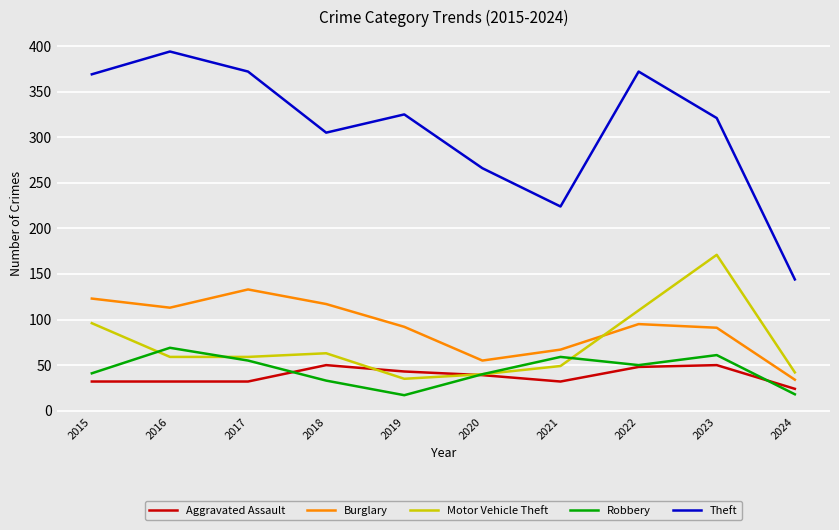

Rank the series by their maximum value, from highest to lowest.

Theft, Motor Vehicle Theft, Burglary, Robbery, Aggravated Assault